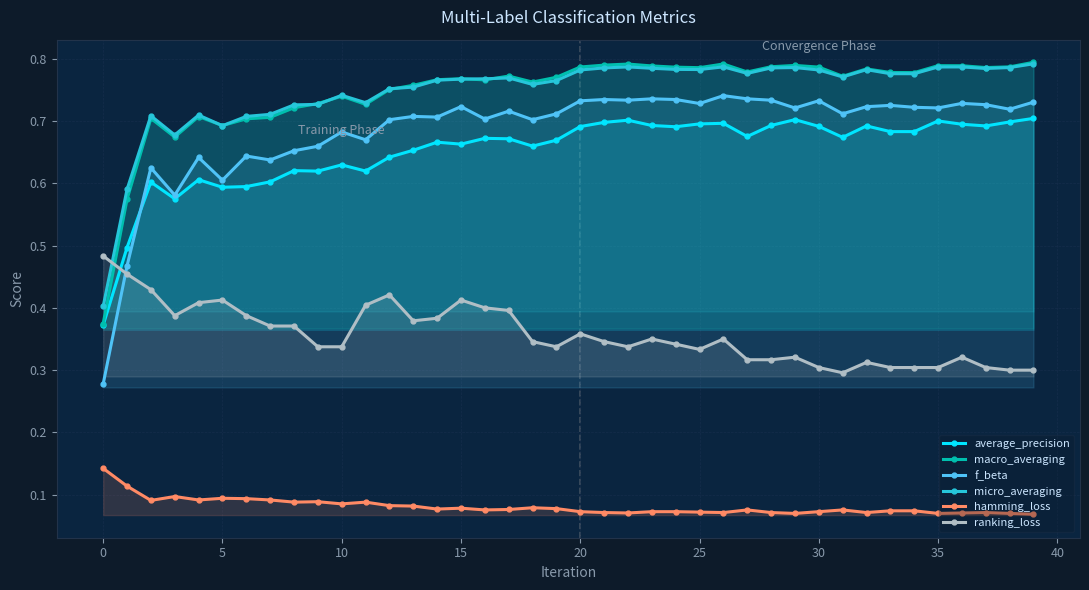

The average_precision series shows 0.4 at 10. True or false?

False